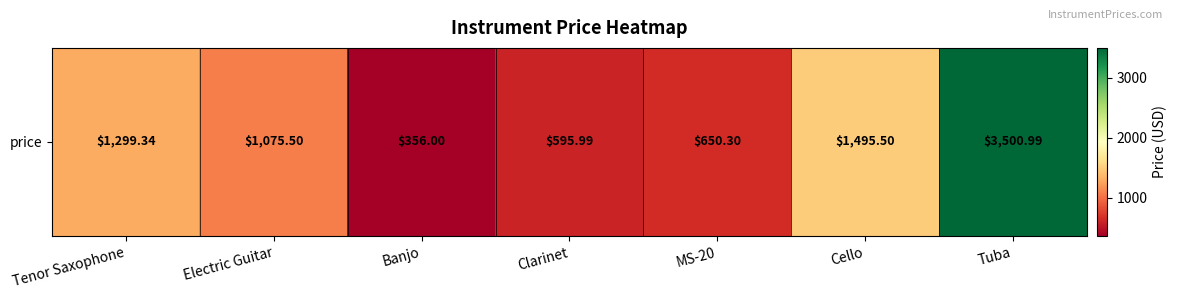

Which category has the lowest value across all series?

Banjo